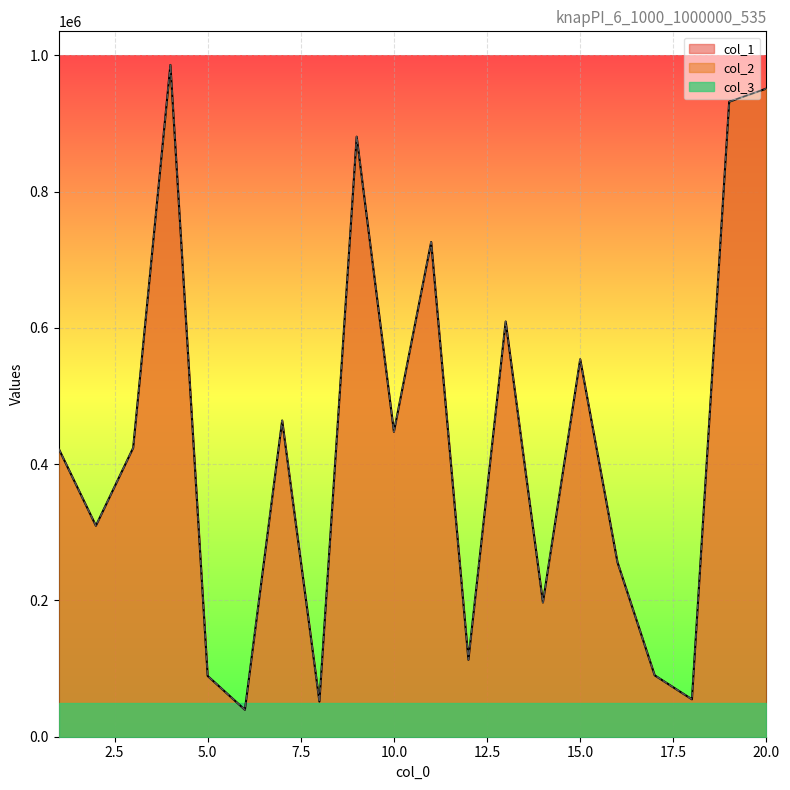

At which label is col_1 closest to 512626?

15